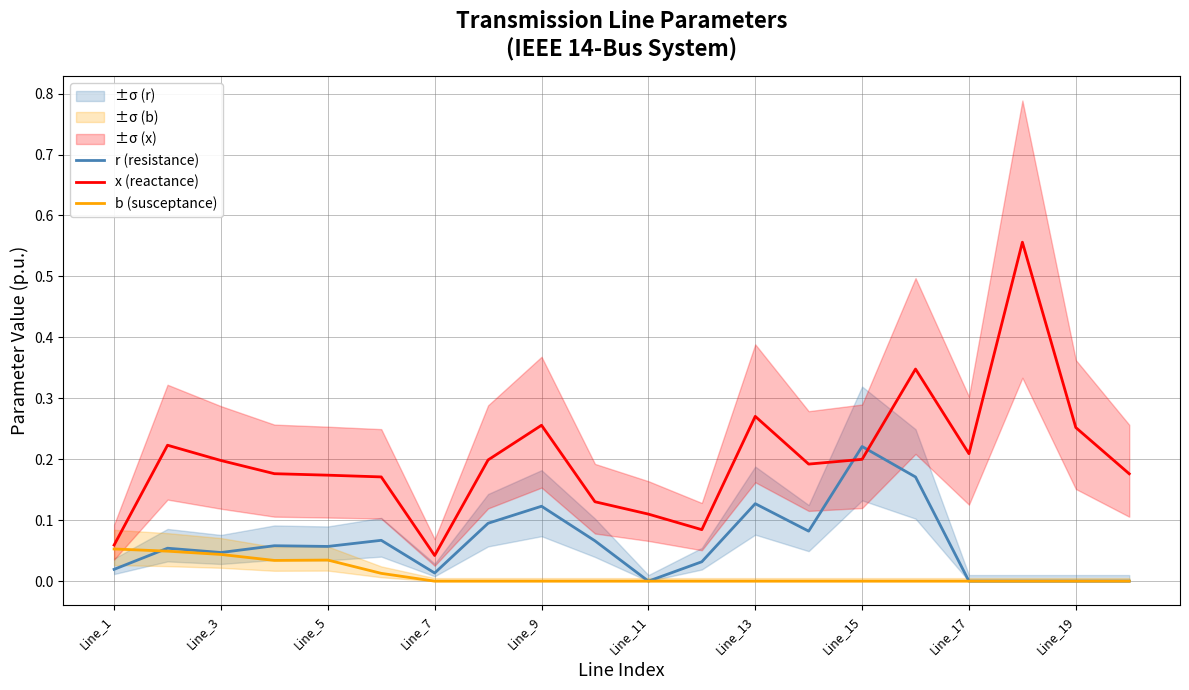

In x (reactance), how many points are lower than both neighbors (excluding endpoints)?

4